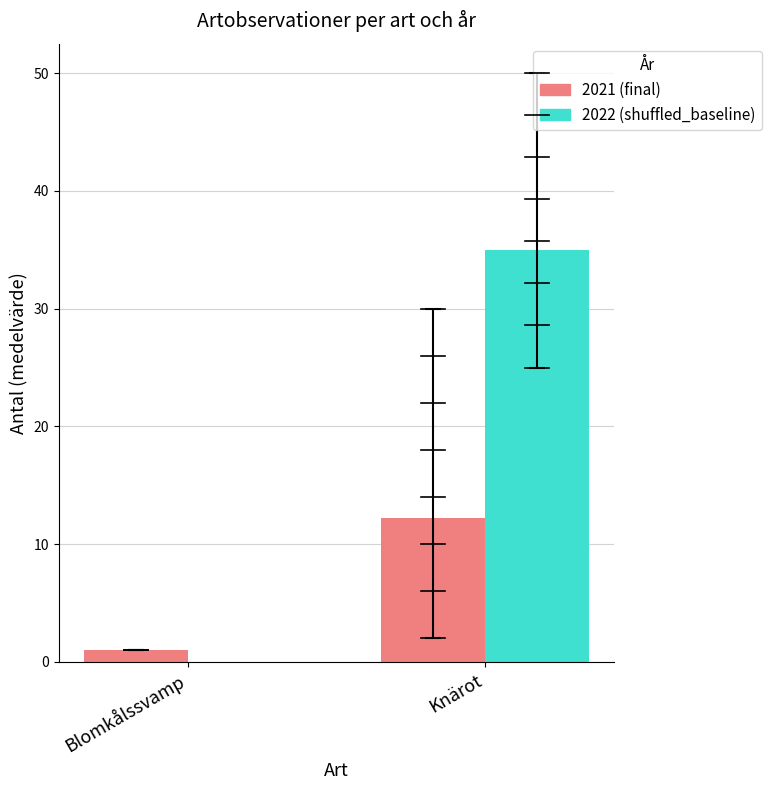

The value of 2021 (final) at Knärot is 3.7. True or false?

False